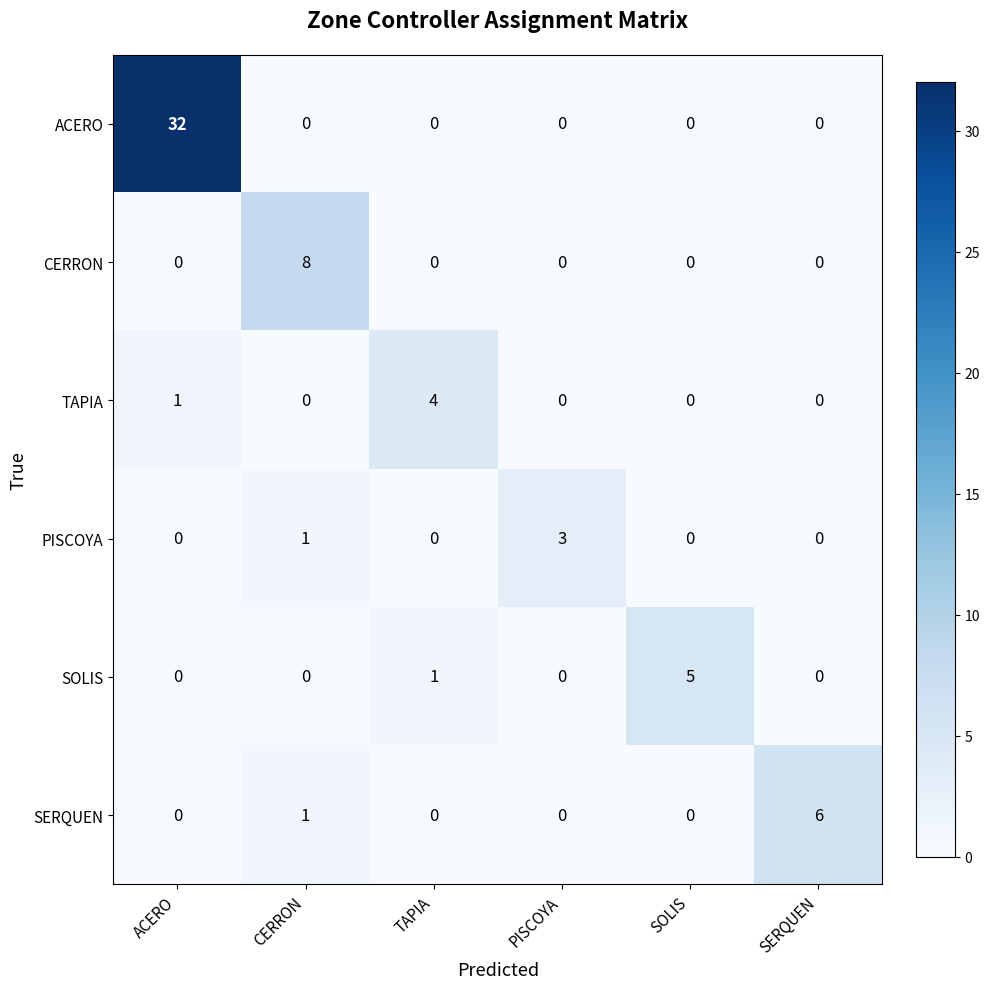

Rank the series by their maximum value, from lowest to highest.

PISCOYA, TAPIA, SOLIS, SERQUEN, CERRON, ACERO